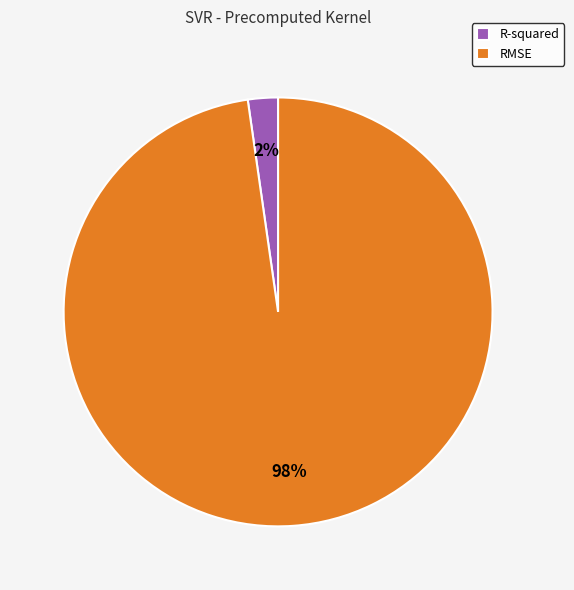

Between RMSE and R-squared, which is larger?

RMSE